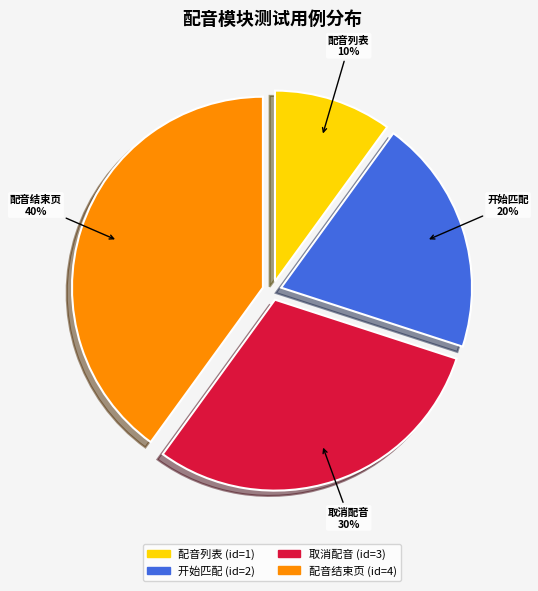

Is the sum of 配音列表 10% and 开始匹配 20% greater than half?

No